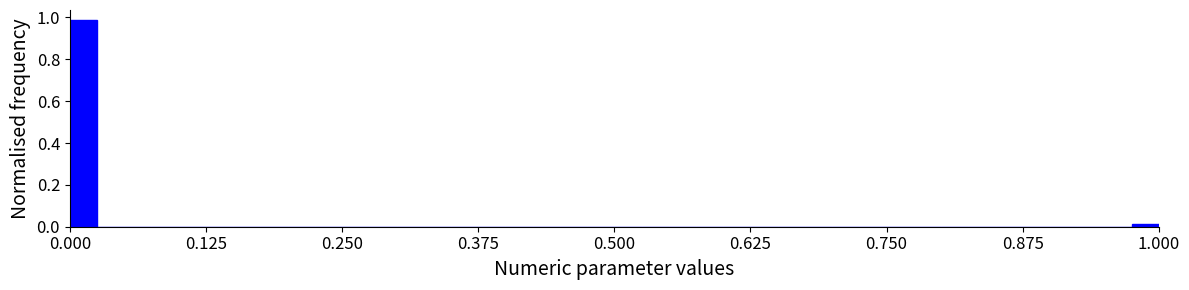

Read against the x-axis, roughly where is the centre of the tallest bar?

0.02